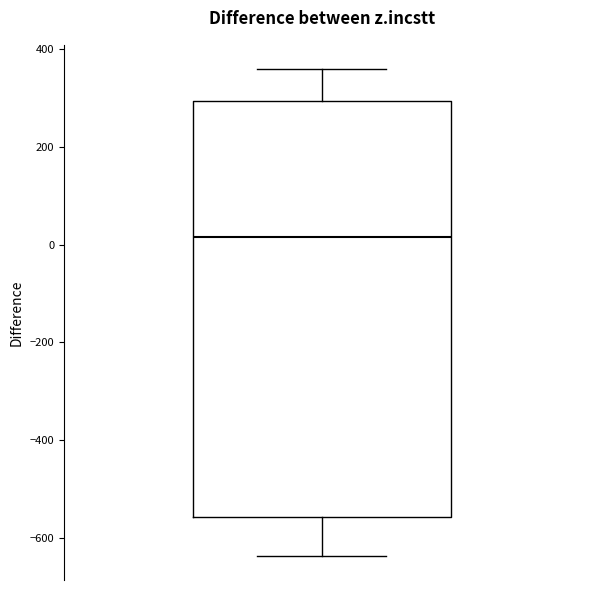

Where does the median line of the box sit on the y-axis? The values are not printed on the chart, so give them approximately, as read against the axis.

20